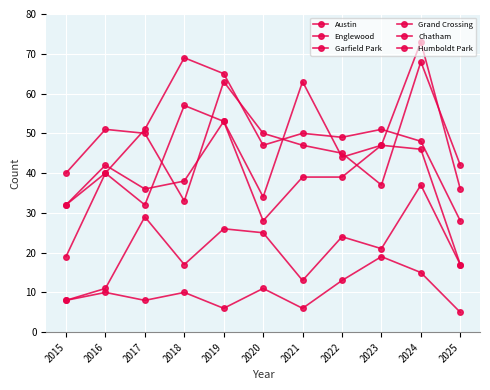

How many data points does each series have?

11